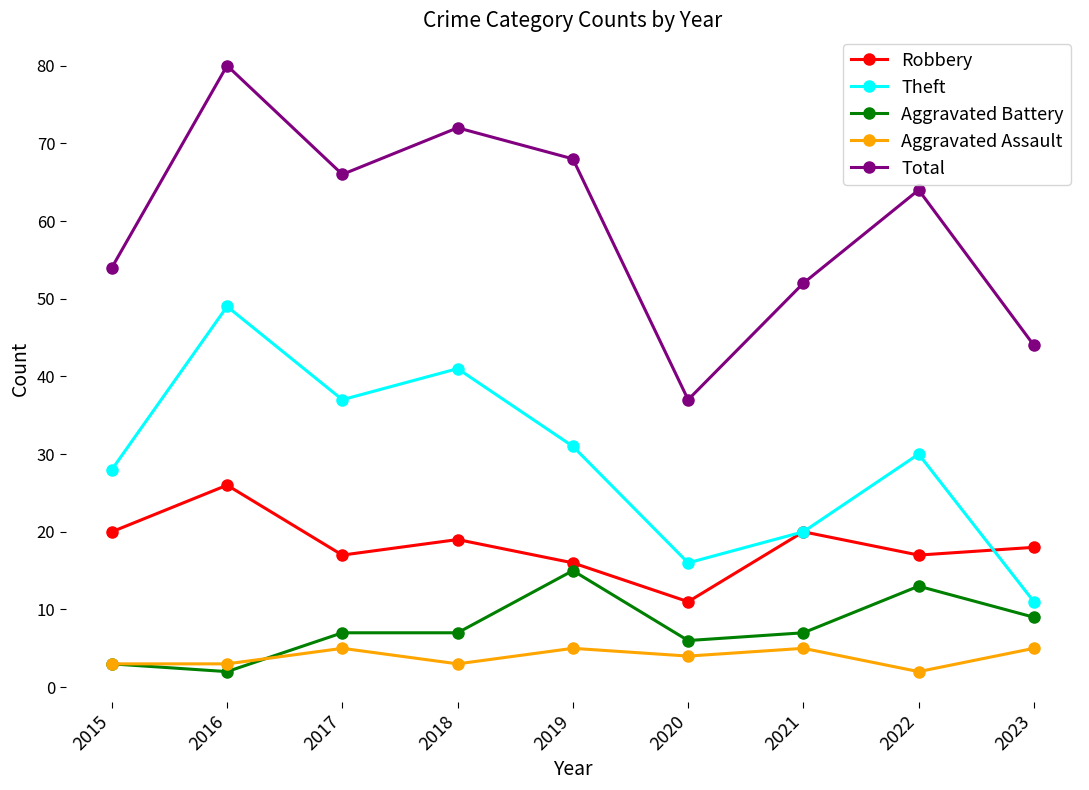

Reading left to right, extract all data points from this chart.

Robbery: 2015=20	2016=26	2017=17	2018=19	2019=16	2020=11	2021=20	2022=17	2023=18
Theft: 2015=28	2016=49	2017=37	2018=41	2019=31	2020=16	2021=20	2022=30	2023=11
Aggravated Battery: 2015=3	2016=2	2017=7	2018=7	2019=15	2020=6	2021=7	2022=13	2023=9
Aggravated Assault: 2015=3	2016=3	2017=5	2018=3	2019=5	2020=4	2021=5	2022=2	2023=5
Total: 2015=54	2016=80	2017=66	2018=72	2019=68	2020=37	2021=52	2022=64	2023=44